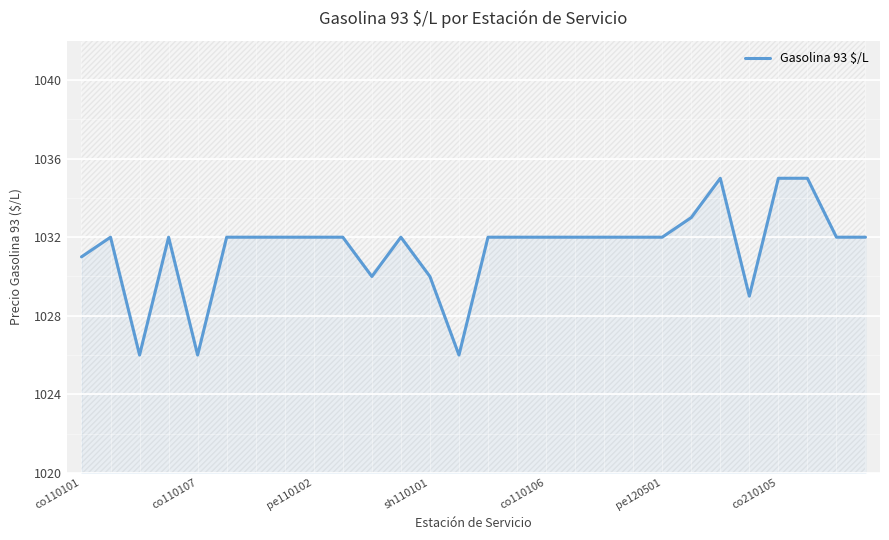

True or false: there are more than 1 points higher than both neighbors.

True